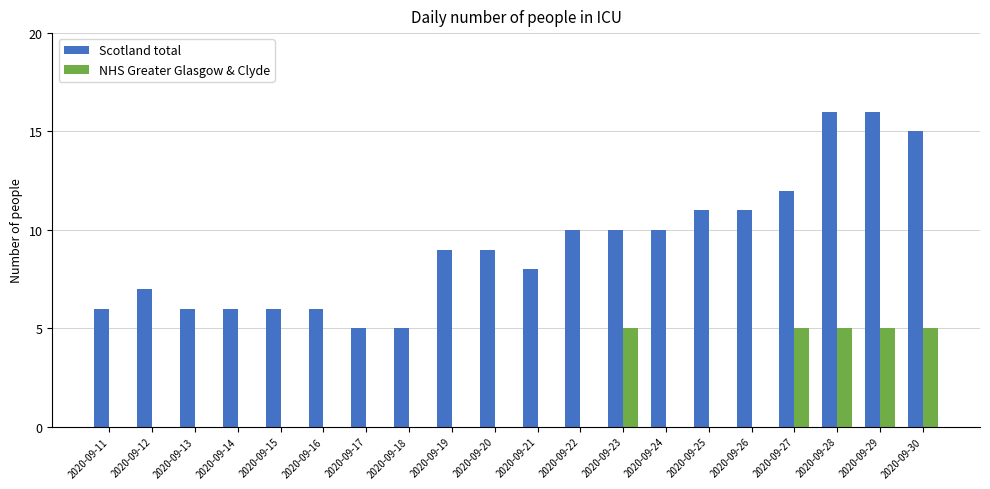

What is the greatest value displayed?

16